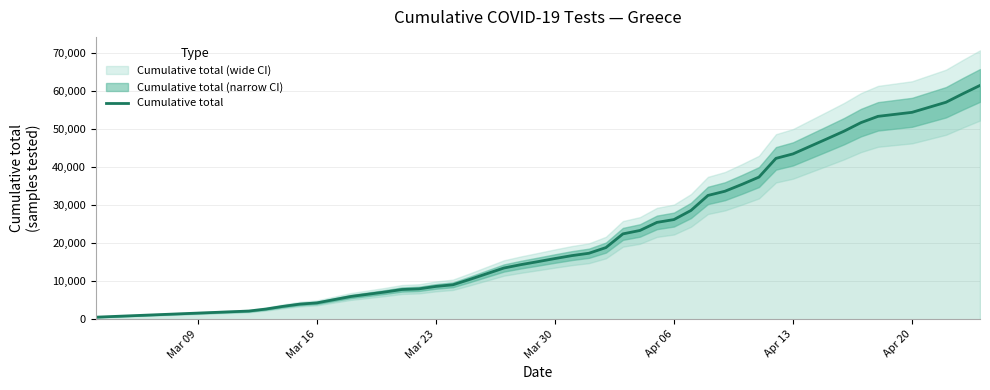

What is the greatest value displayed?

61407